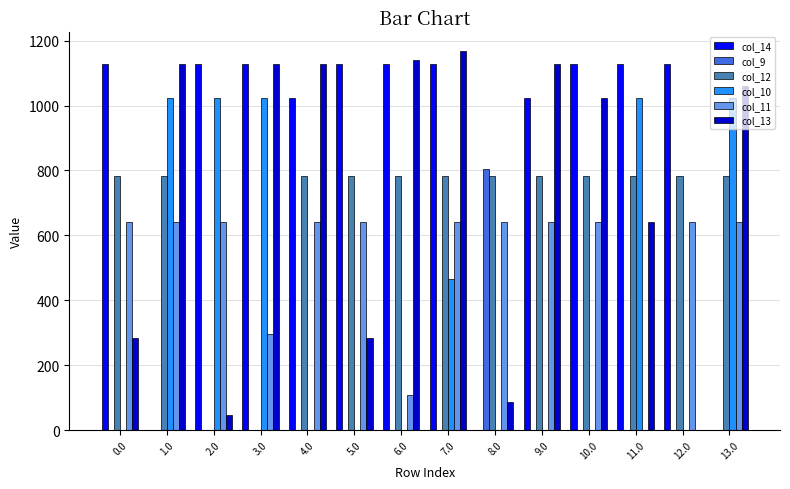

Are the bars grouped side by side (vs. stacked)?

Yes